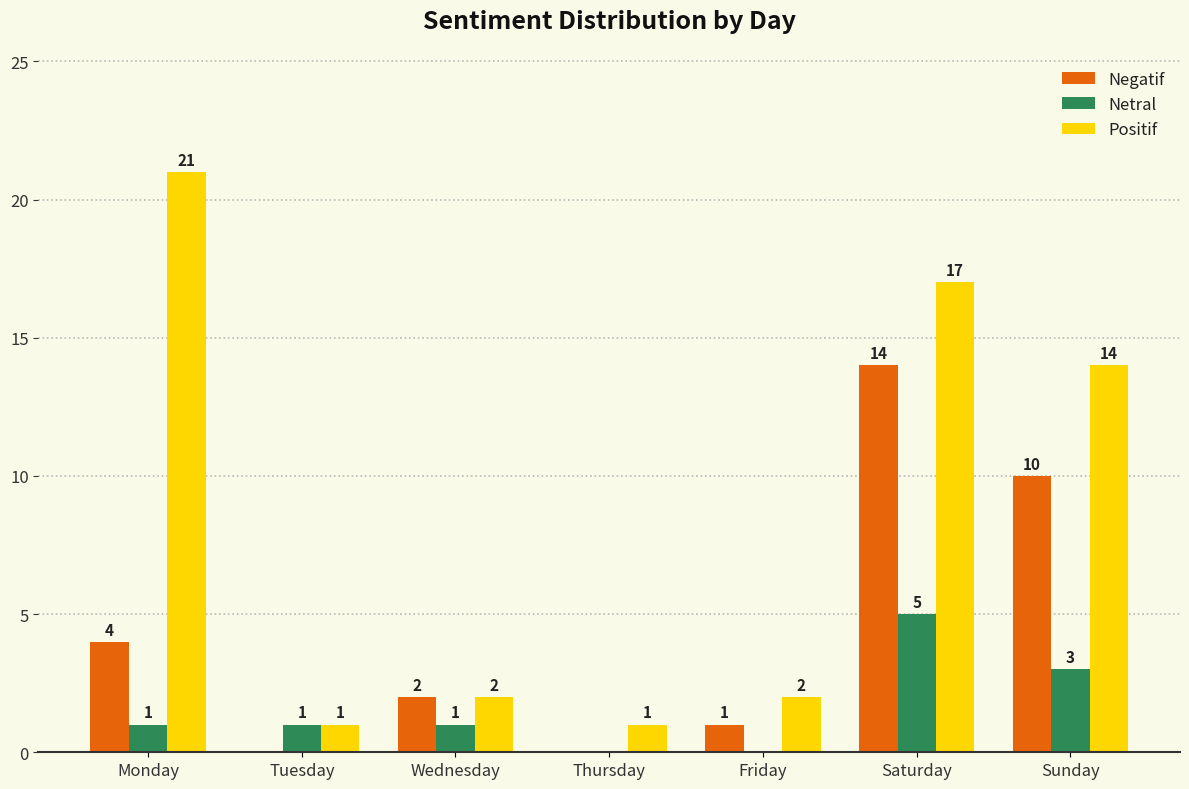

At which label does Positif first exceed 2?

Monday